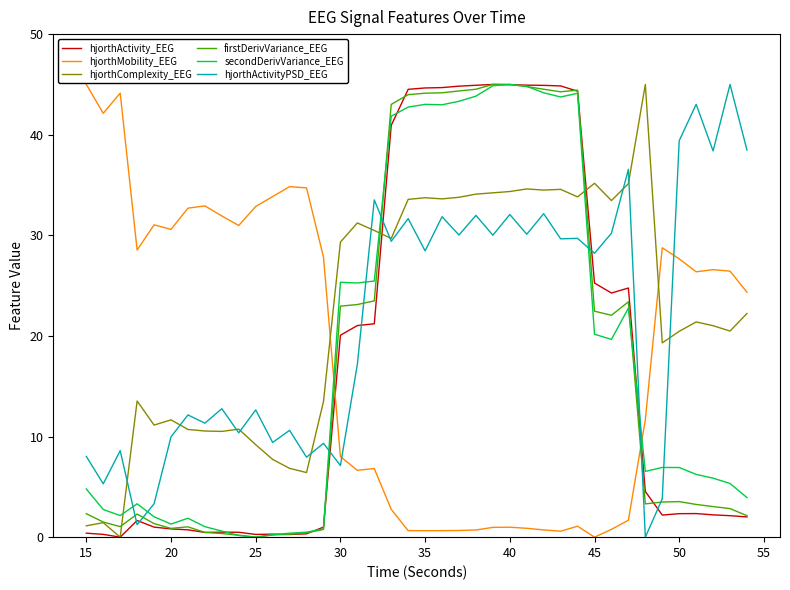

How many lines are shown in the chart?

6